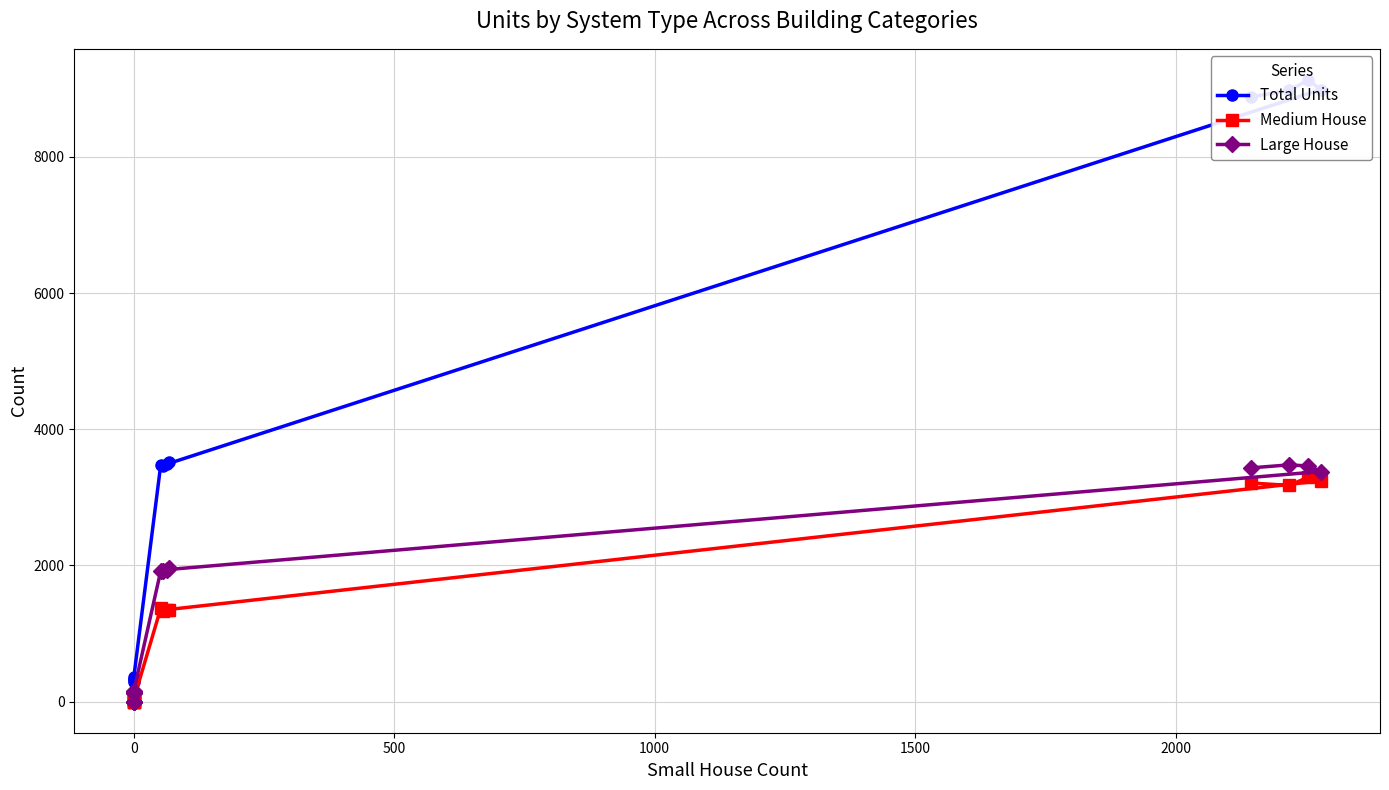

Does the chart have visible grid lines?

Yes